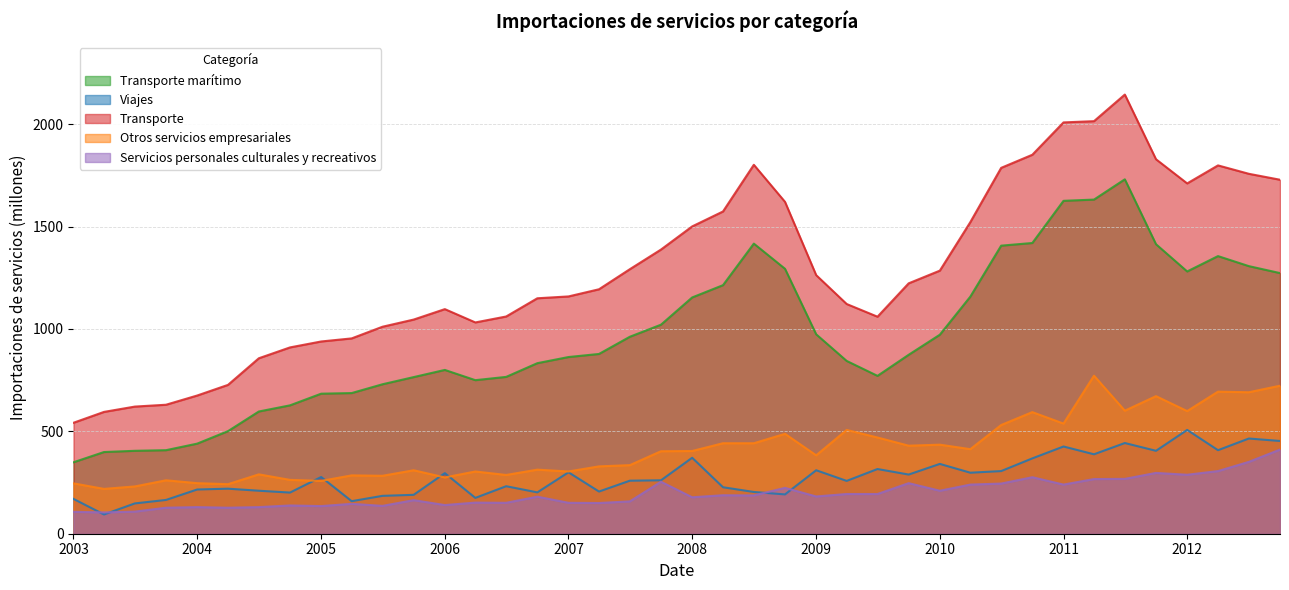

True or false: Viajes has more than 2 interior local peaks.

True